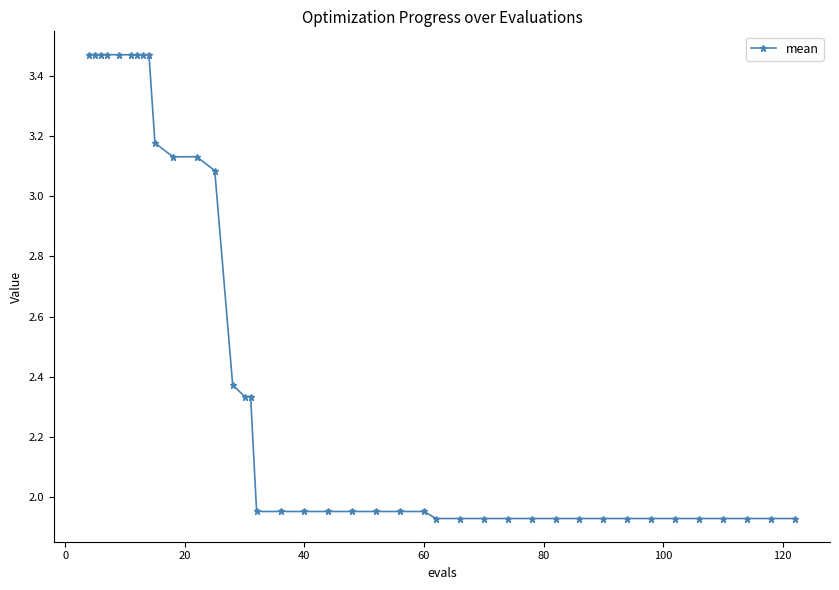

What is the difference between the second highest and second lowest values?

1.5